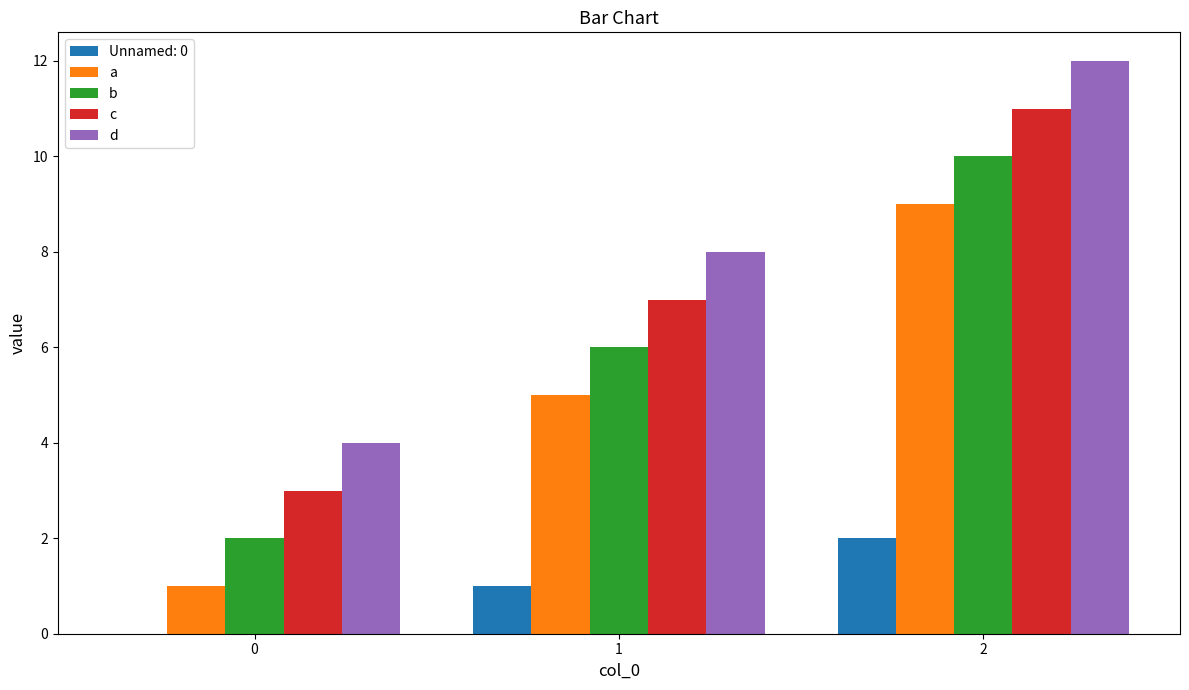

What is the sum of all b values?

18